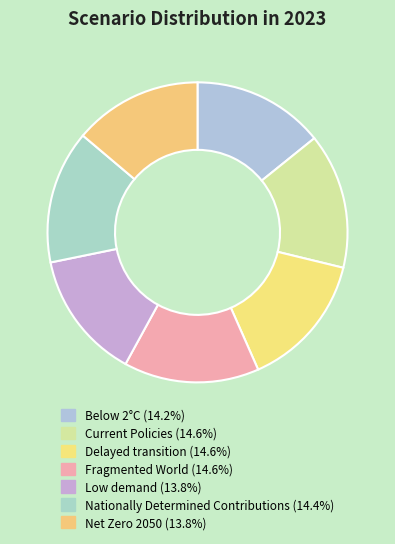

Is Net Zero 2050 the majority of the pie?

No